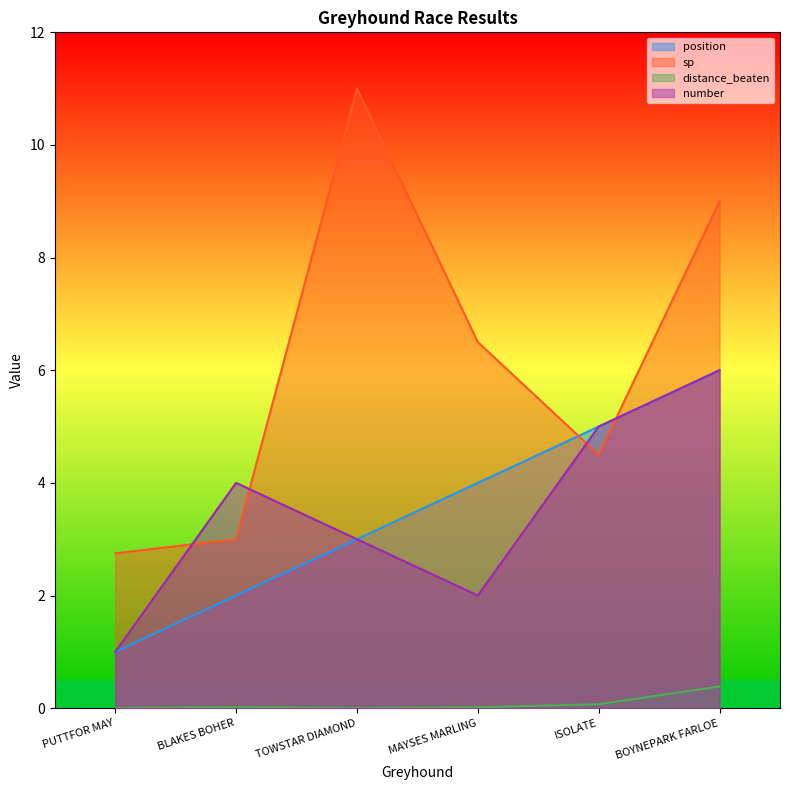

How many categories are shown in the chart?

6